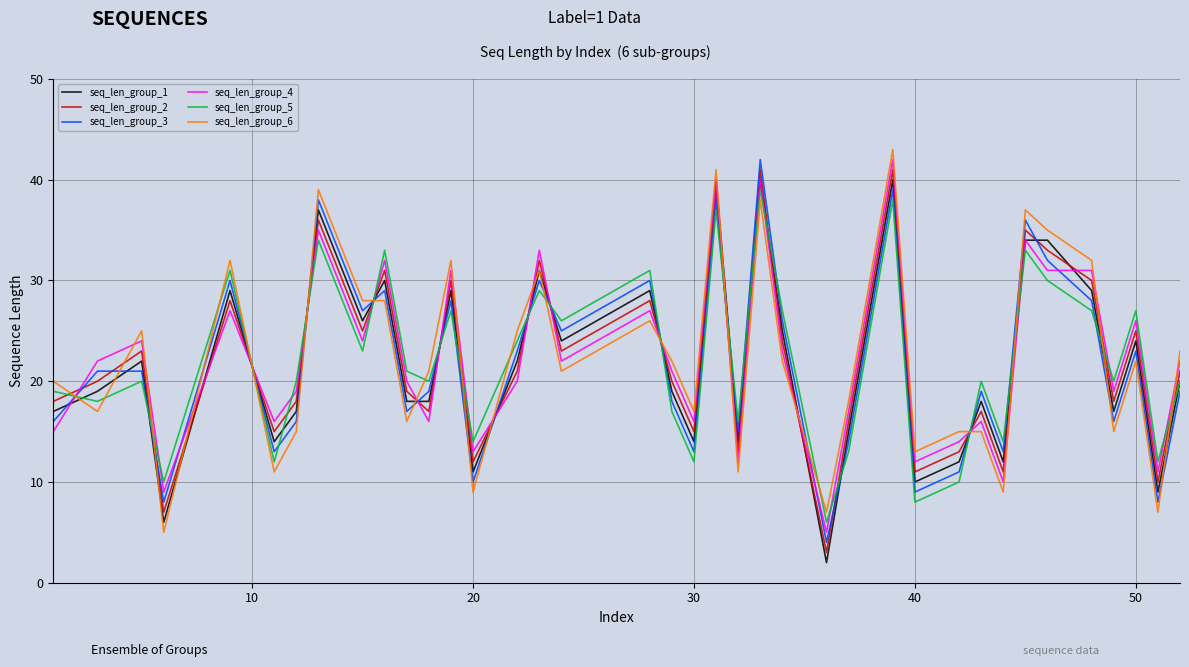

What are all the series names shown in the legend?

seq_len_group_1, seq_len_group_2, seq_len_group_3, seq_len_group_4, seq_len_group_5, seq_len_group_6